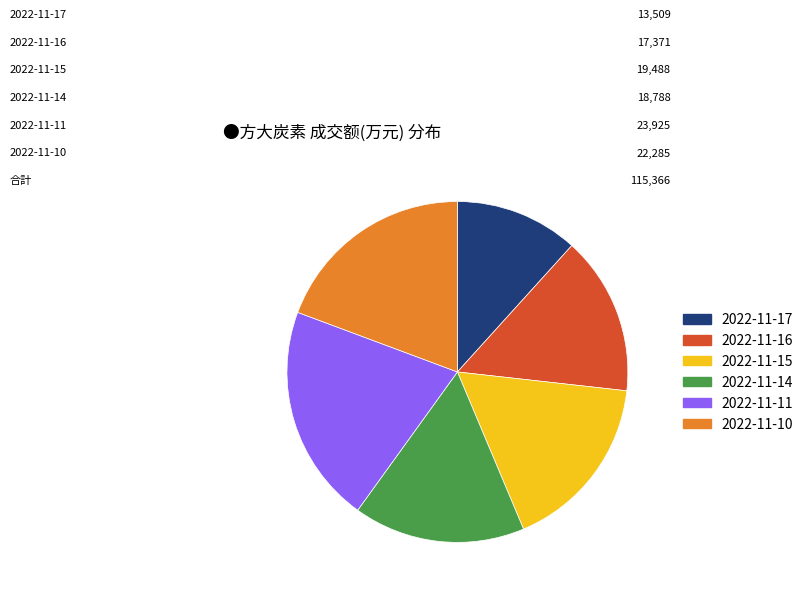

True or false: 2022-11-10 accounts for 19% of the total.

True